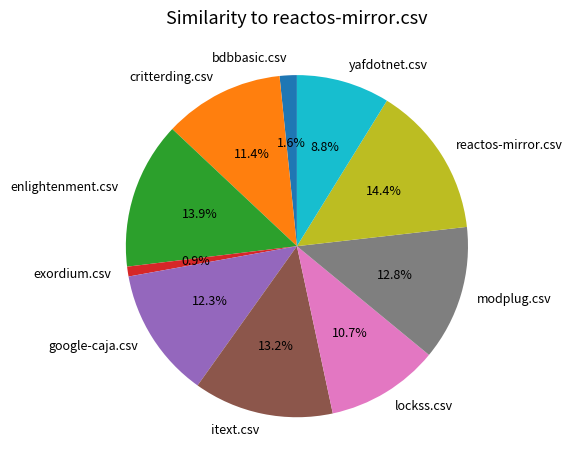

Which slice is the smallest?

exordium.csv